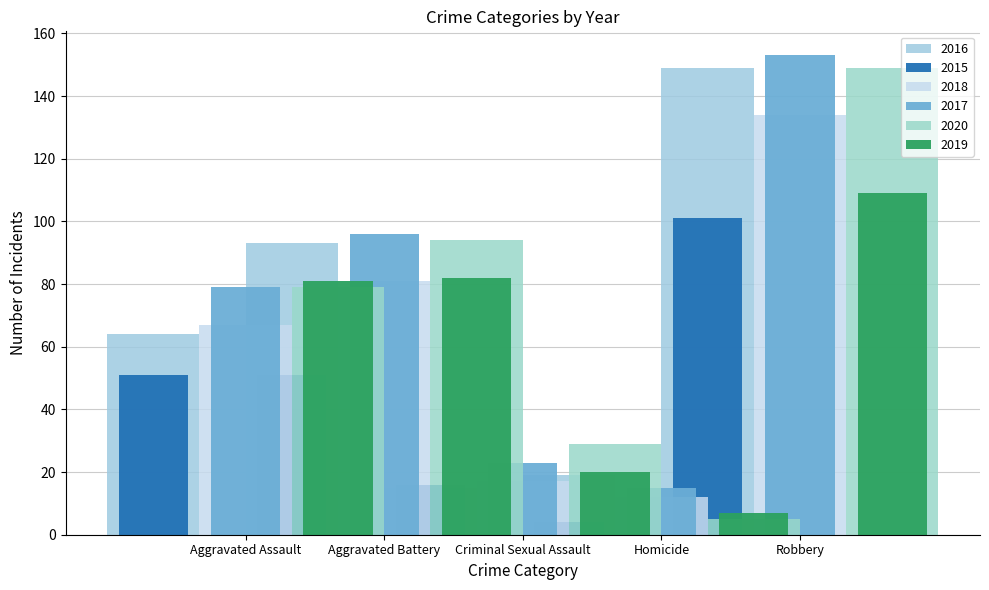

What is the average value of the 2020 series?

71